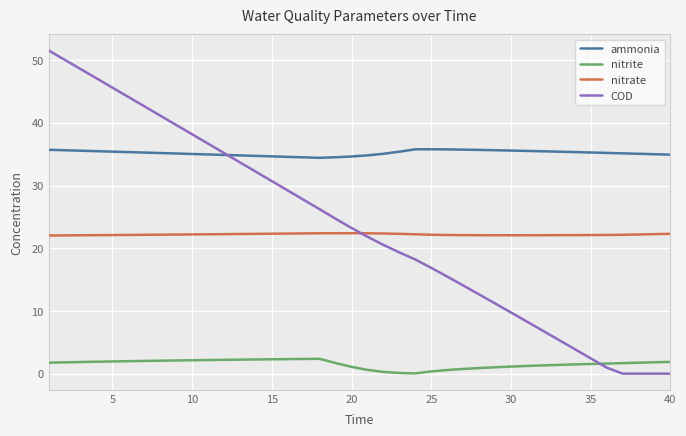

What is the difference between the second highest and second lowest values in the ammonia series?

1.3